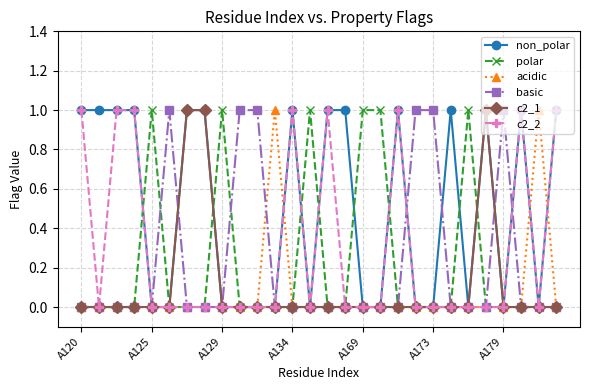

Does the chart have visible grid lines?

Yes